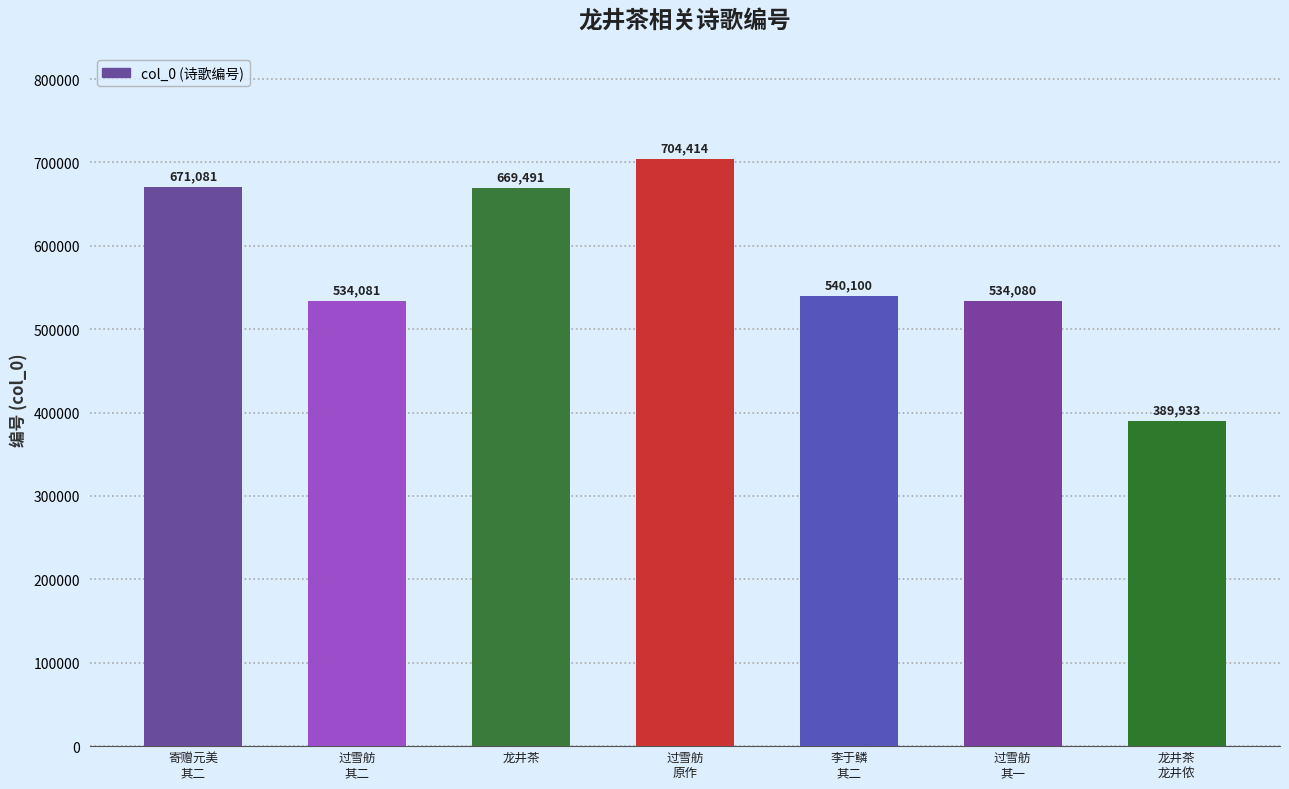

What is the ratio of the value at 李于鳞
其二 to the value at 龙井茶
龙井侬?

1.4